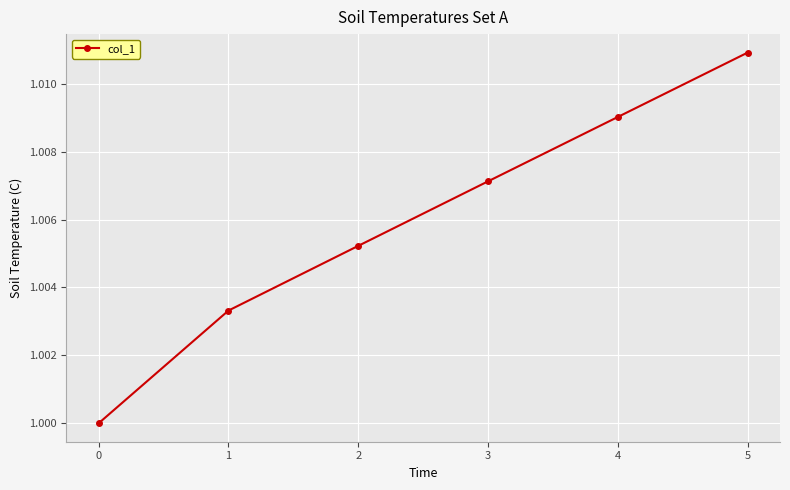

Between 4 and 0, which is larger?

4